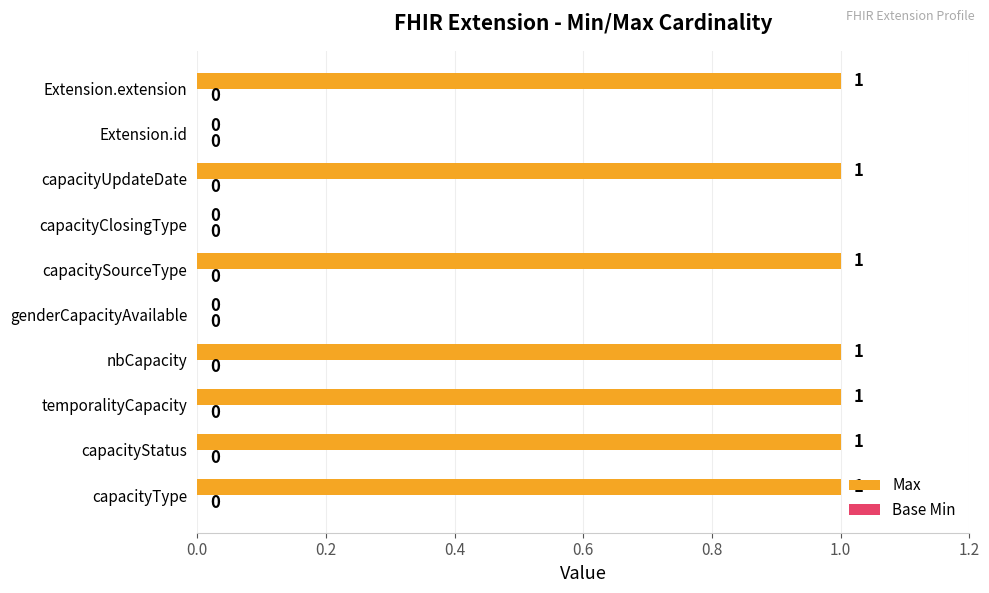

What is the ratio of the value at nbCapacity to the value at Extension.extension?

1.0